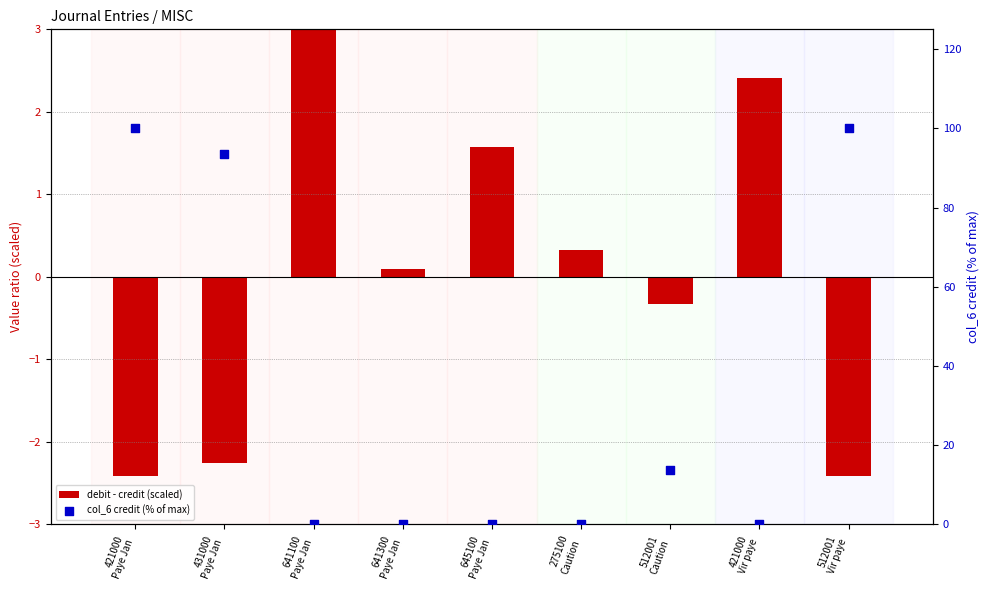

Which series contains the lowest Y value?

debit - credit (scaled)